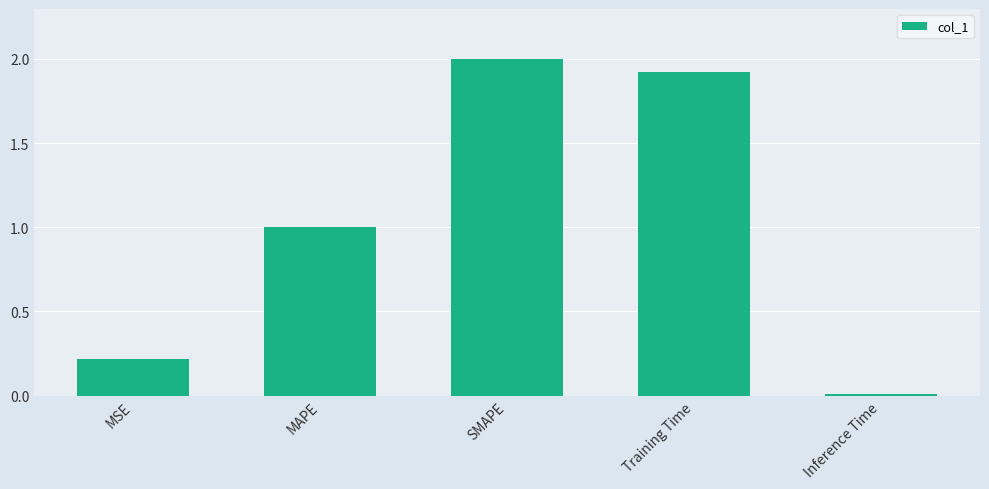

What is the sum of all values?

5.1